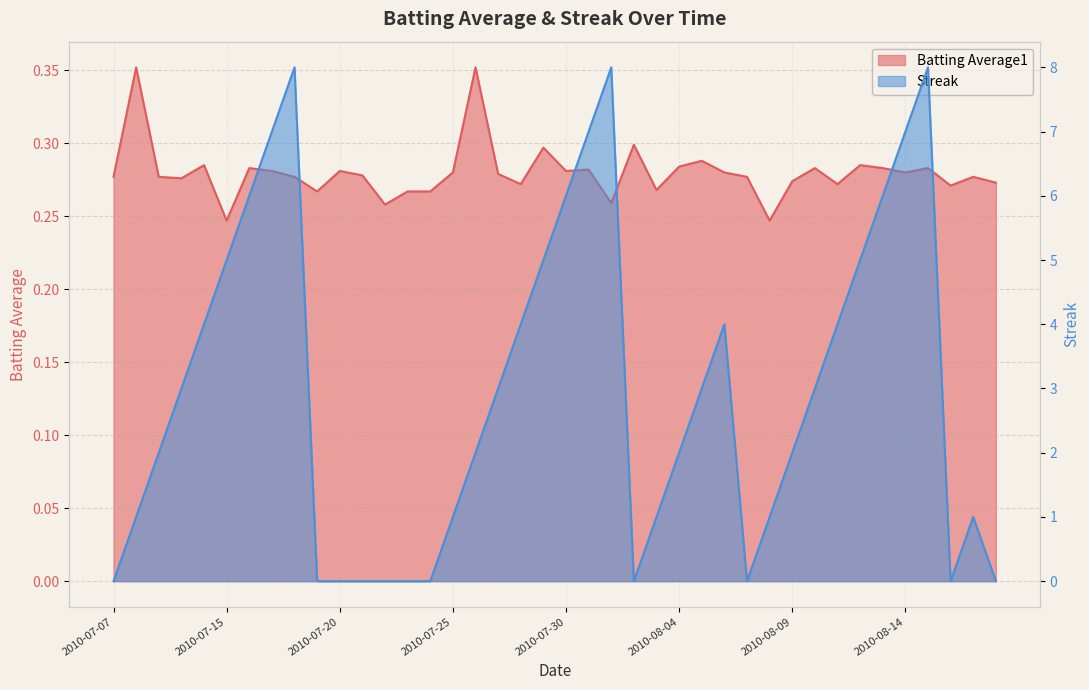

Between which two adjacent categories do Streak and Batting Average1 first intersect?

2010-07-07 and 2010-07-08